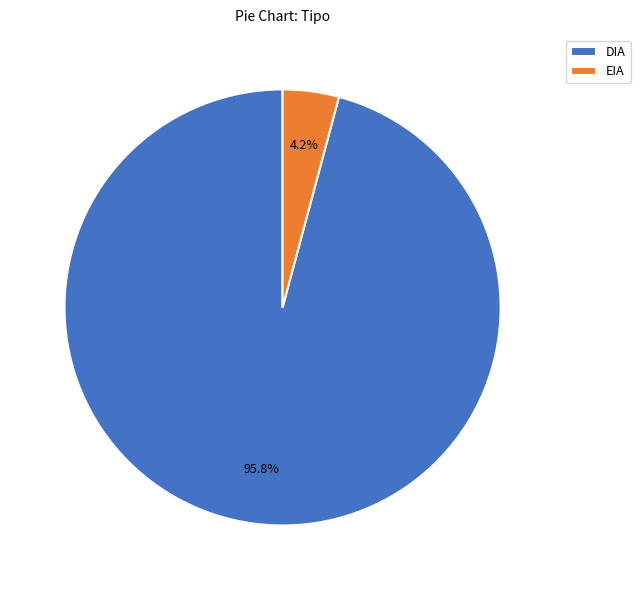

Between DIA and EIA, which is larger?

DIA